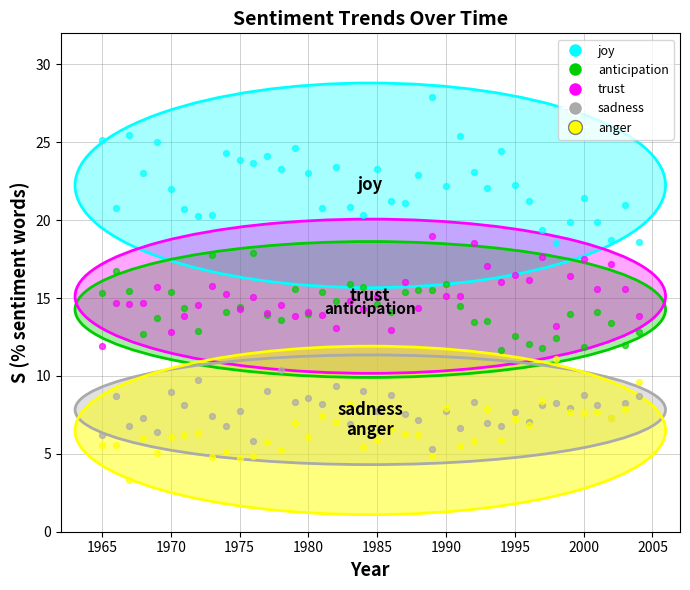

Which series has the widest spread of Y values?

joy